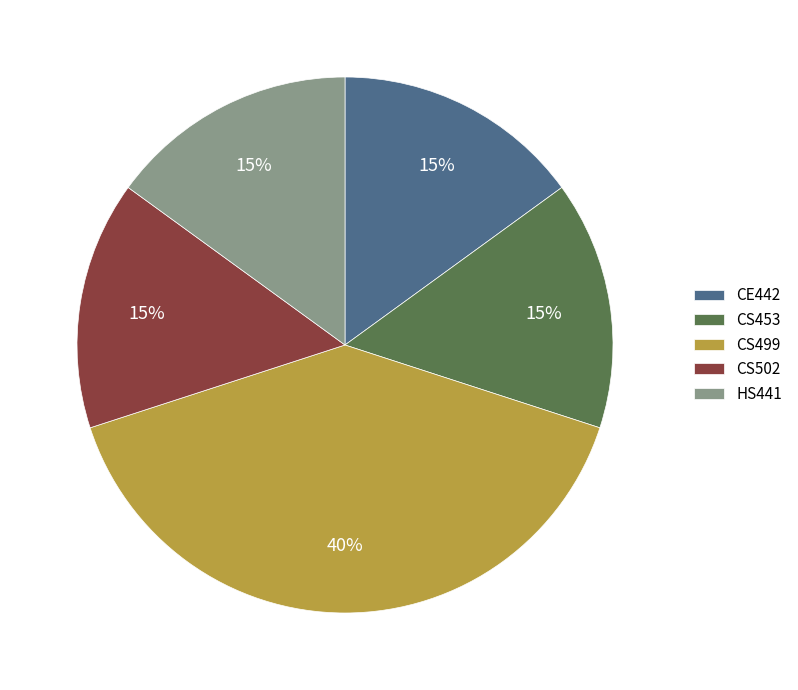

The CS499 slice represents 40% of the pie. True or false?

True